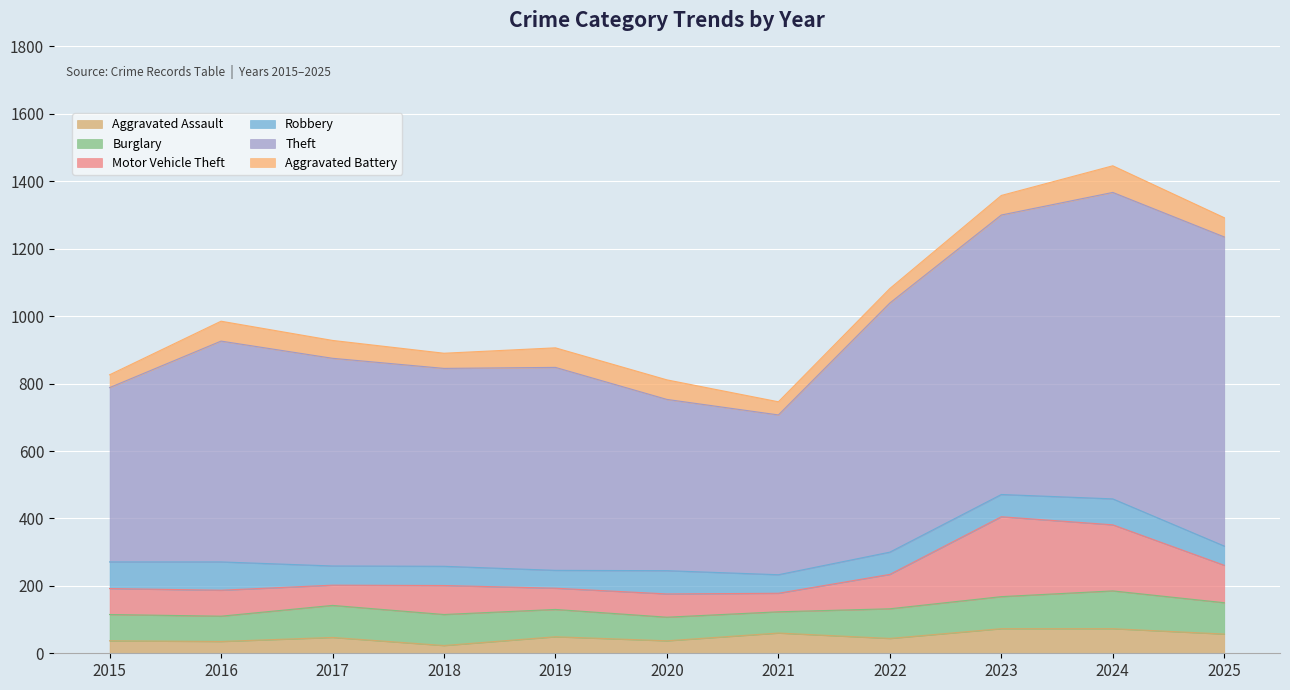

The value of Motor Vehicle Theft at 2022 is 61. True or false?

False